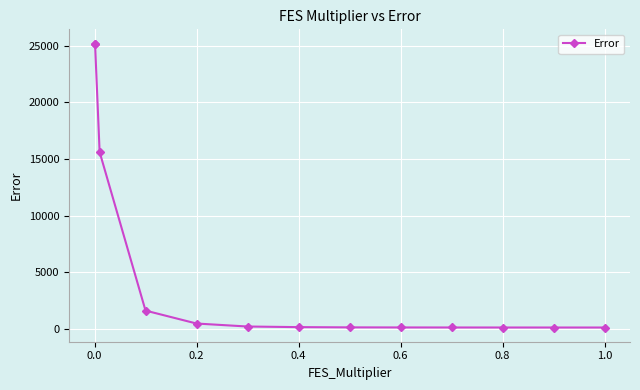

What is the sum of all values?

69162.9